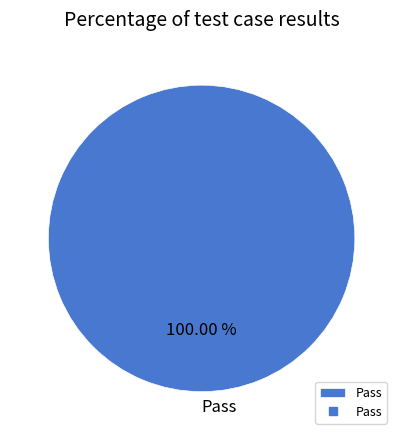

Is there a majority slice in this chart?

Yes